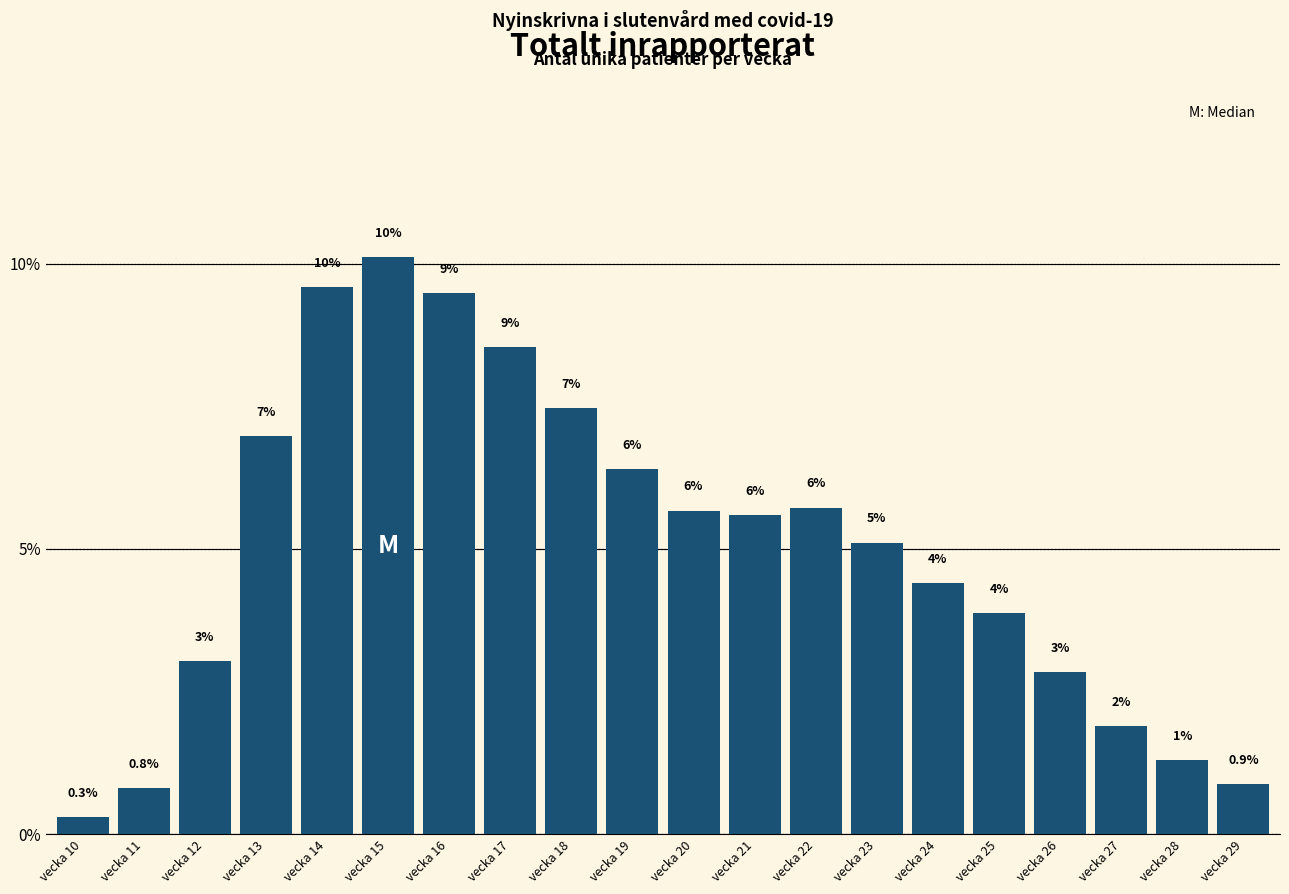

How many bars are there in total?

20